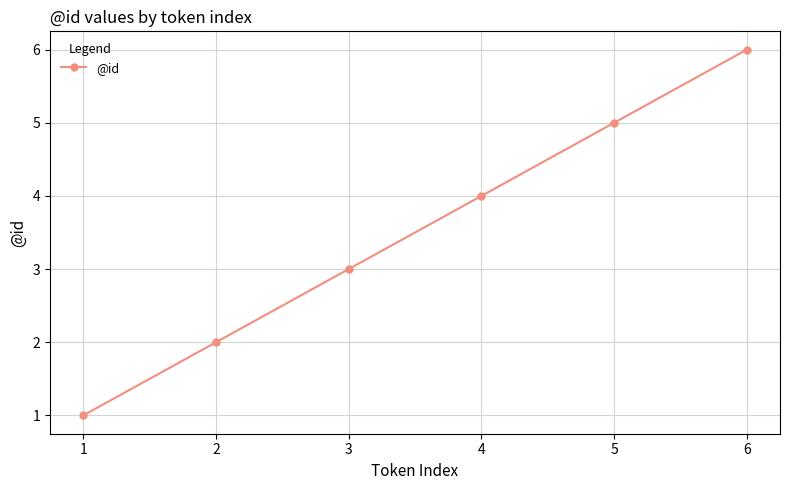

List the labels in order of value, largest first.

6, 5, 4, 3, 2, 1